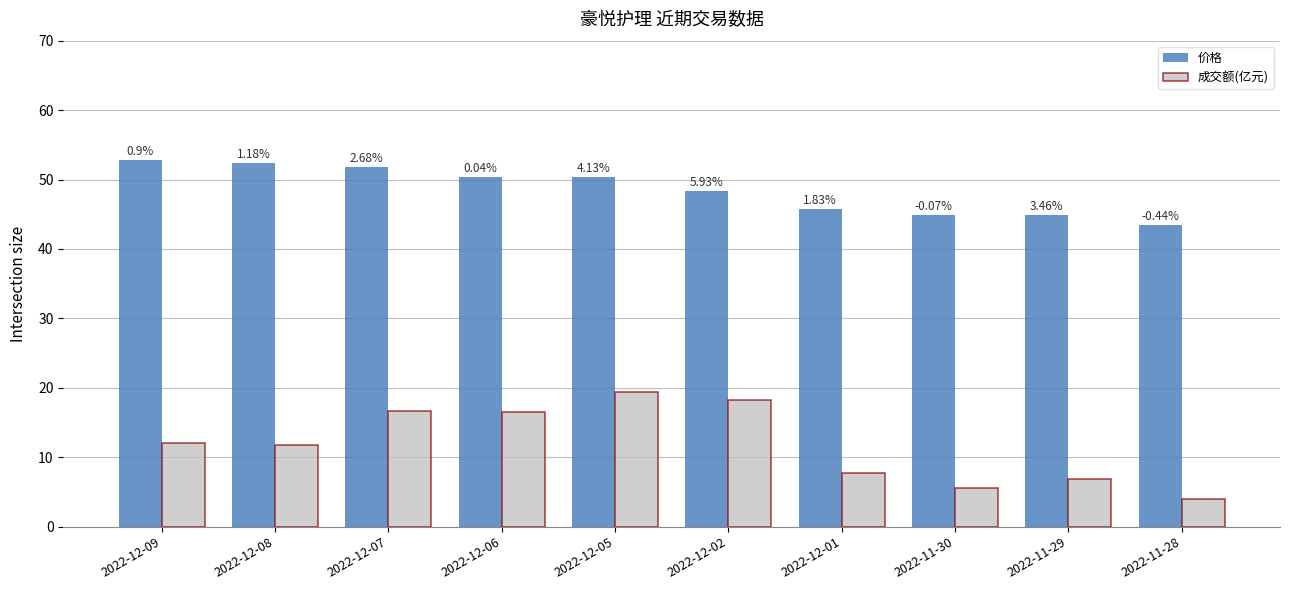

What position from the left is 2022-12-09?

1